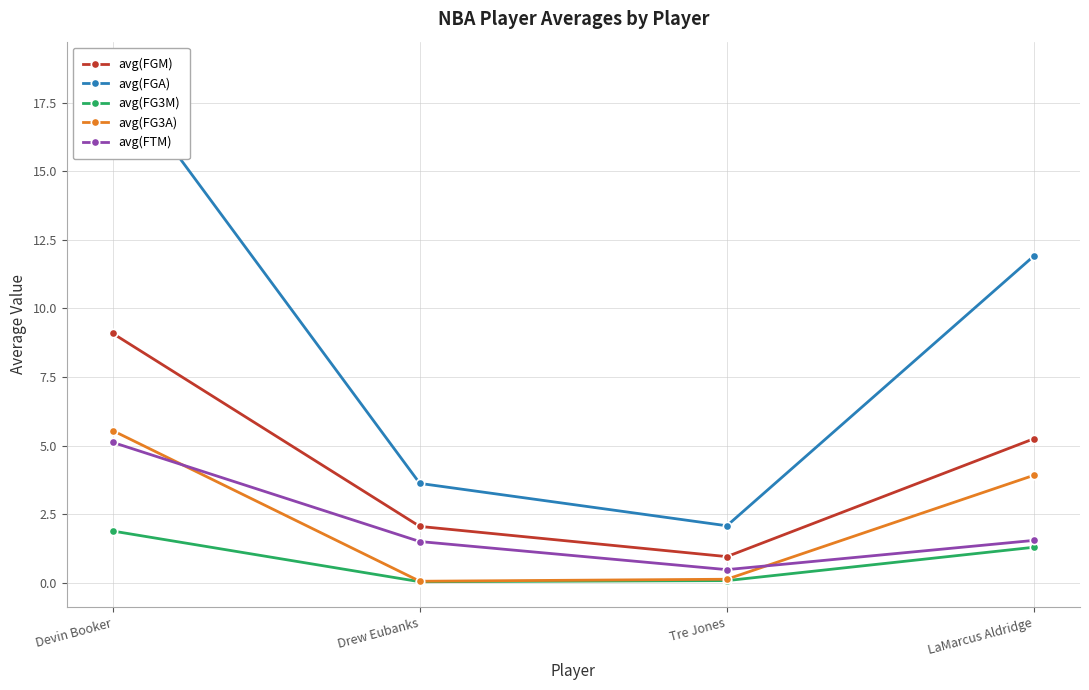

True or false: avg(FTM) and avg(FGM) intersect in this chart.

False